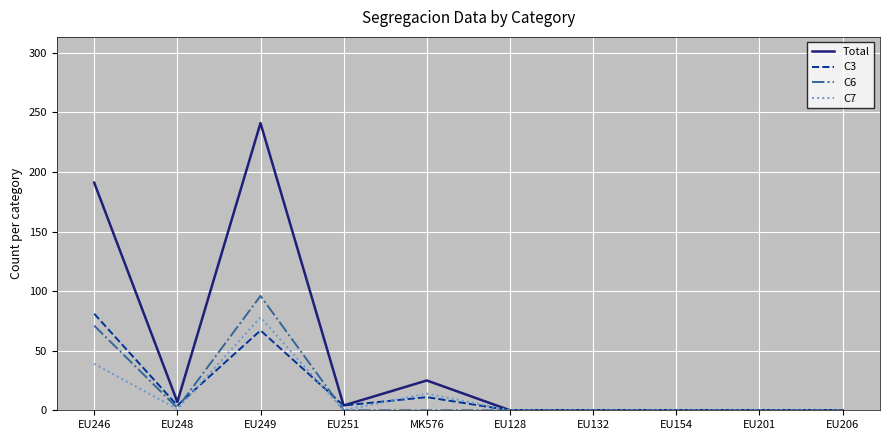

What are all the series names shown in the legend?

Total, C3, C6, C7